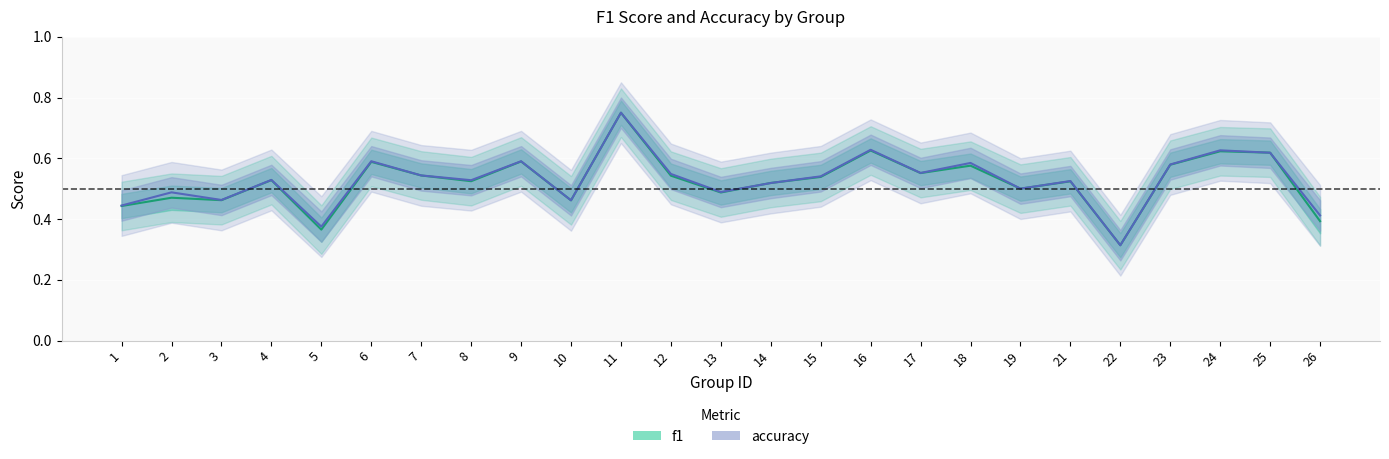

At 9, list the series in order from smallest to largest.

f1, accuracy